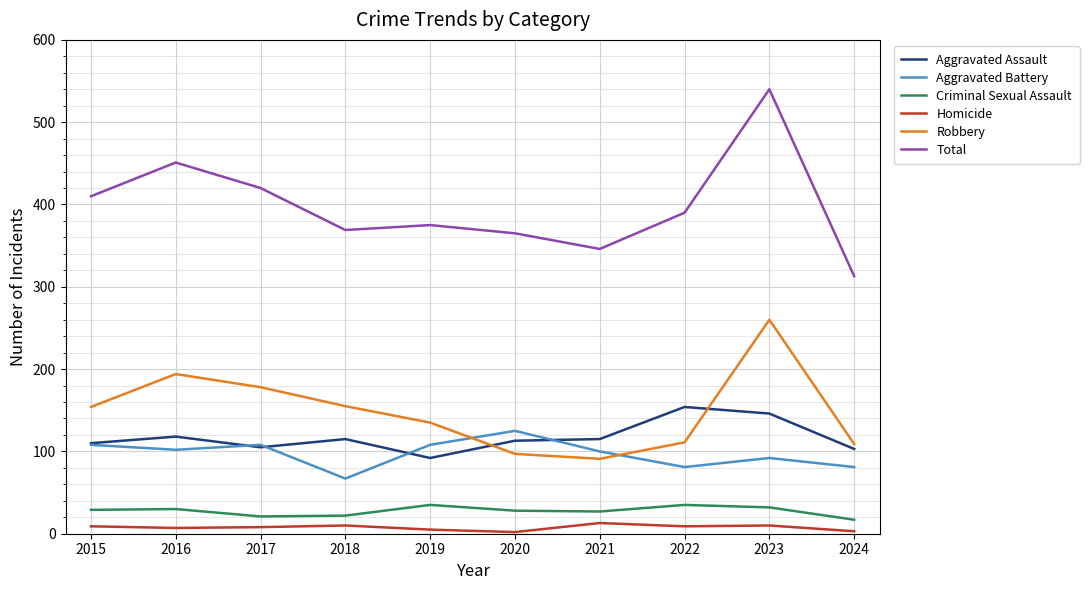

Which series has the largest total across all categories?

Total